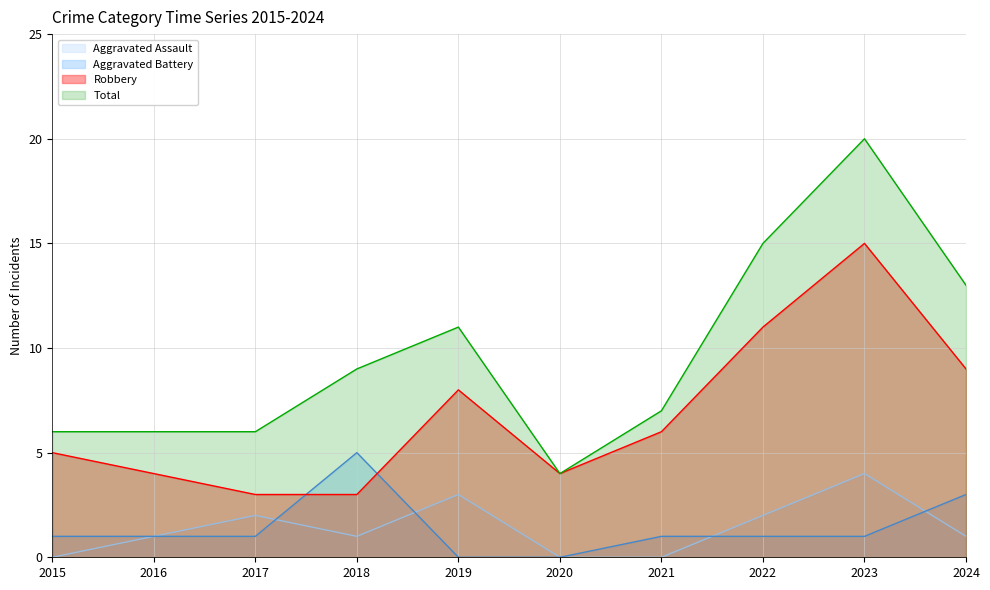

Which series changed the most between 2019 and 2023?

Total